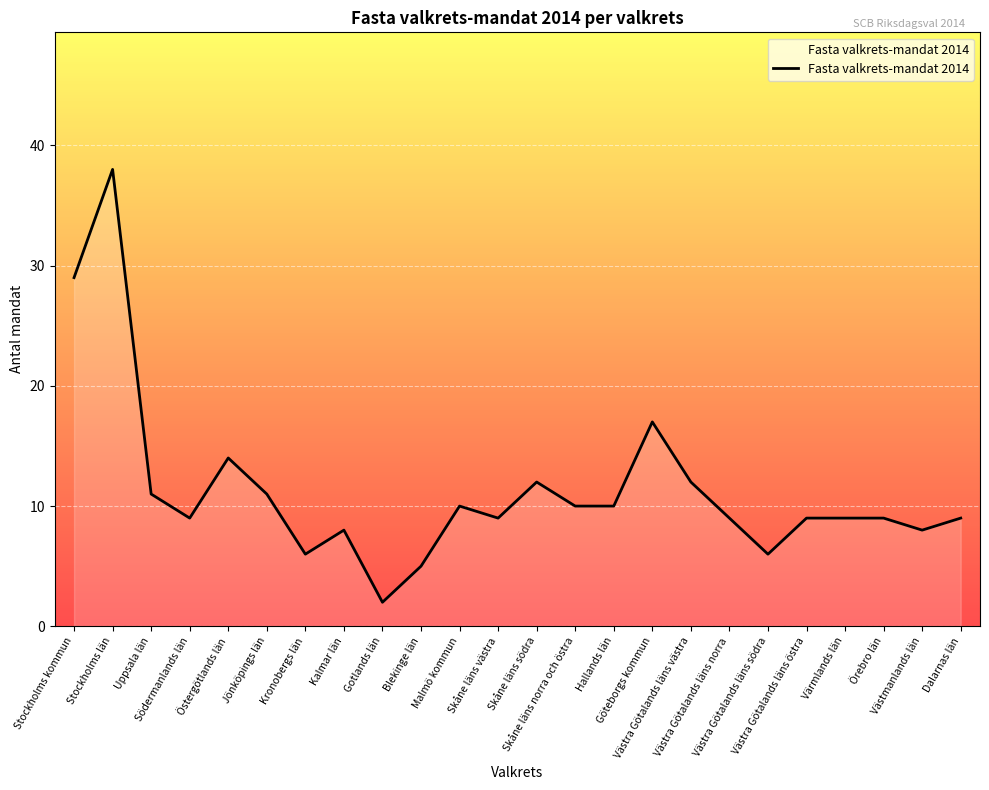

What is the label of the 23rd point from the left?

Västmanlands län